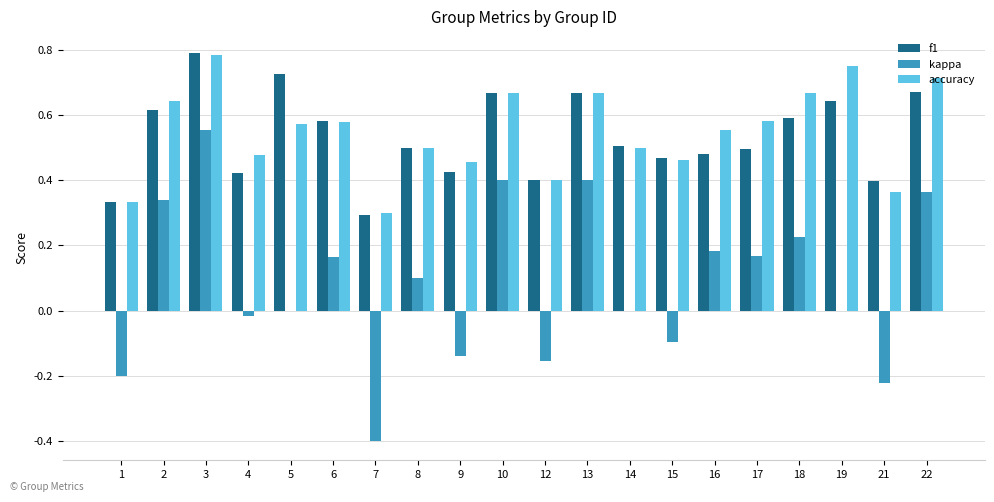

Is it true that f1 equals 0.1 at 7?

False